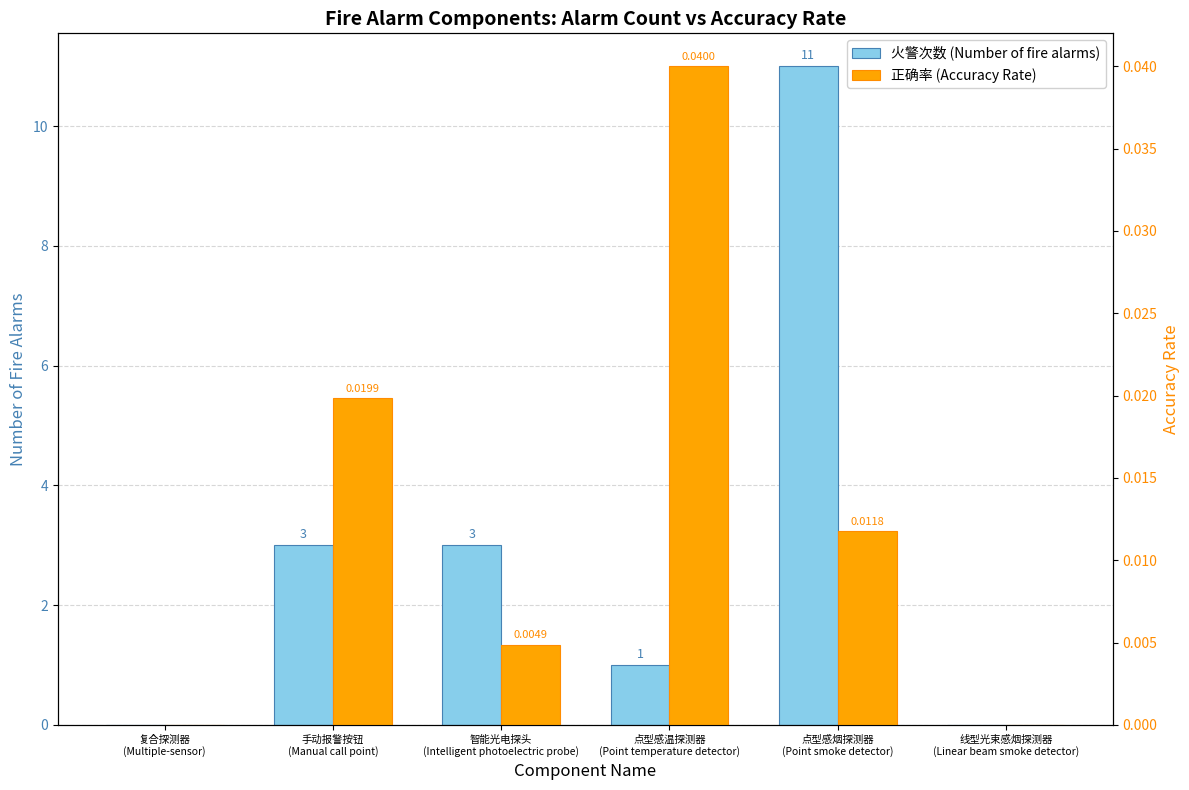

How many values in the 火警次数 (Number of fire alarms) series exceed 3?

1